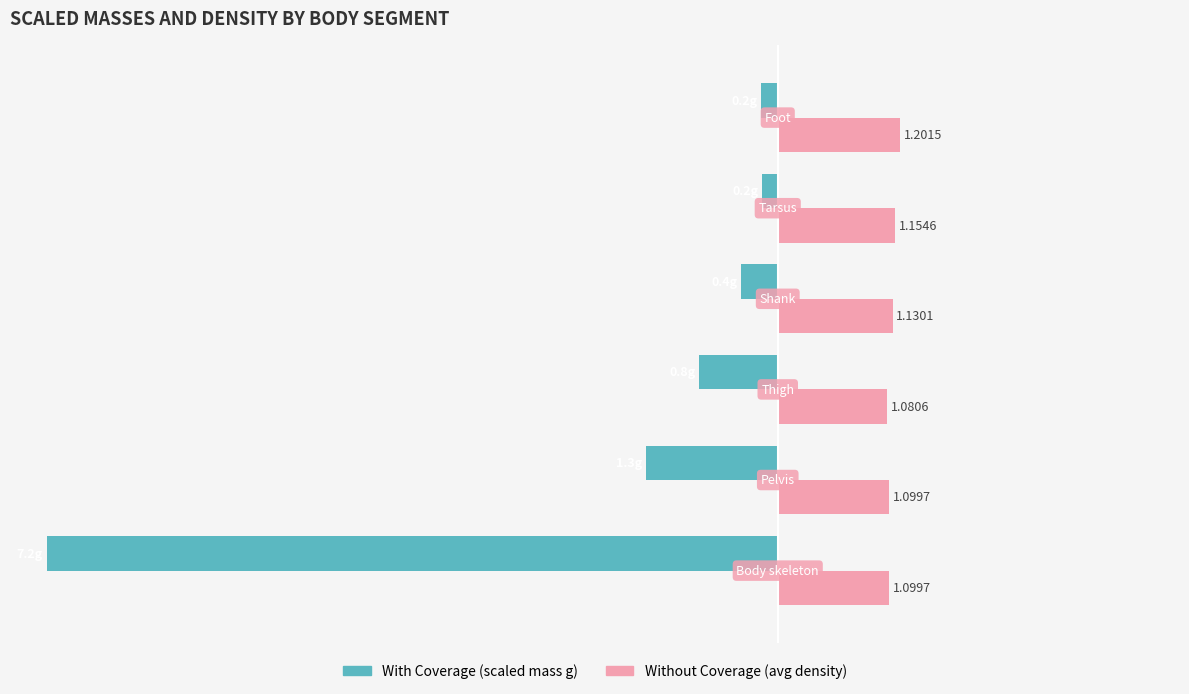

How many groups of bars are there?

6